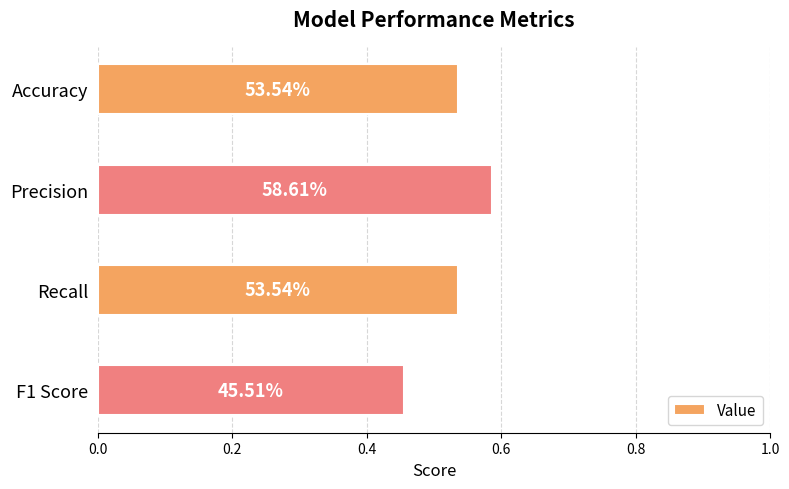

Are the bars horizontal?

Yes